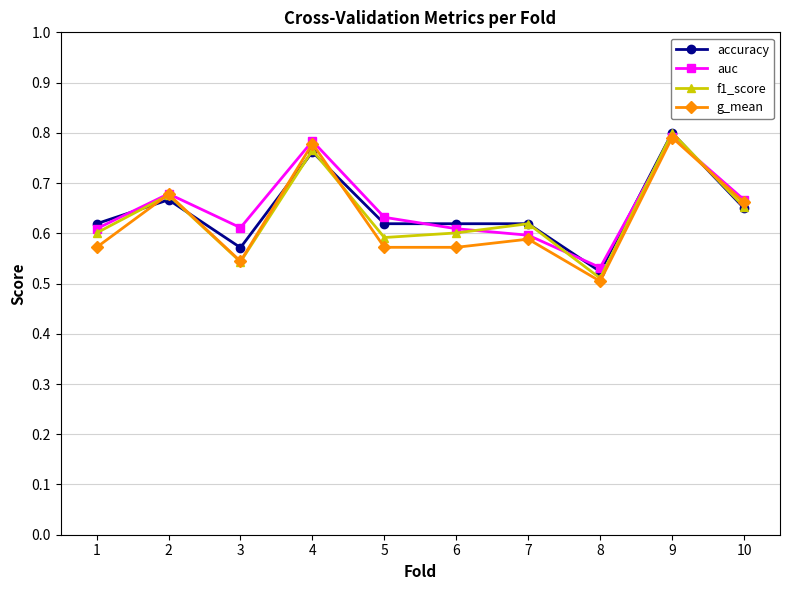

True or false: f1_score has a value of 0.3 at 8.

False